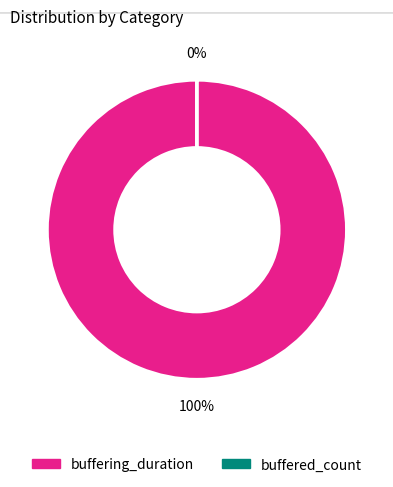

Count the number of slices in the pie.

2